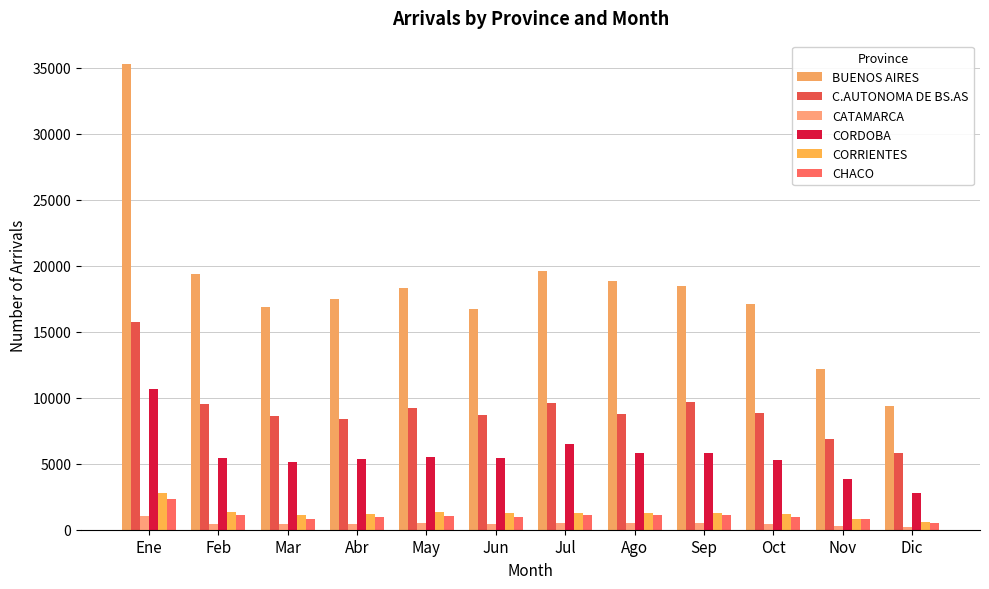

What is the lowest value of the CORDOBA series?

2772